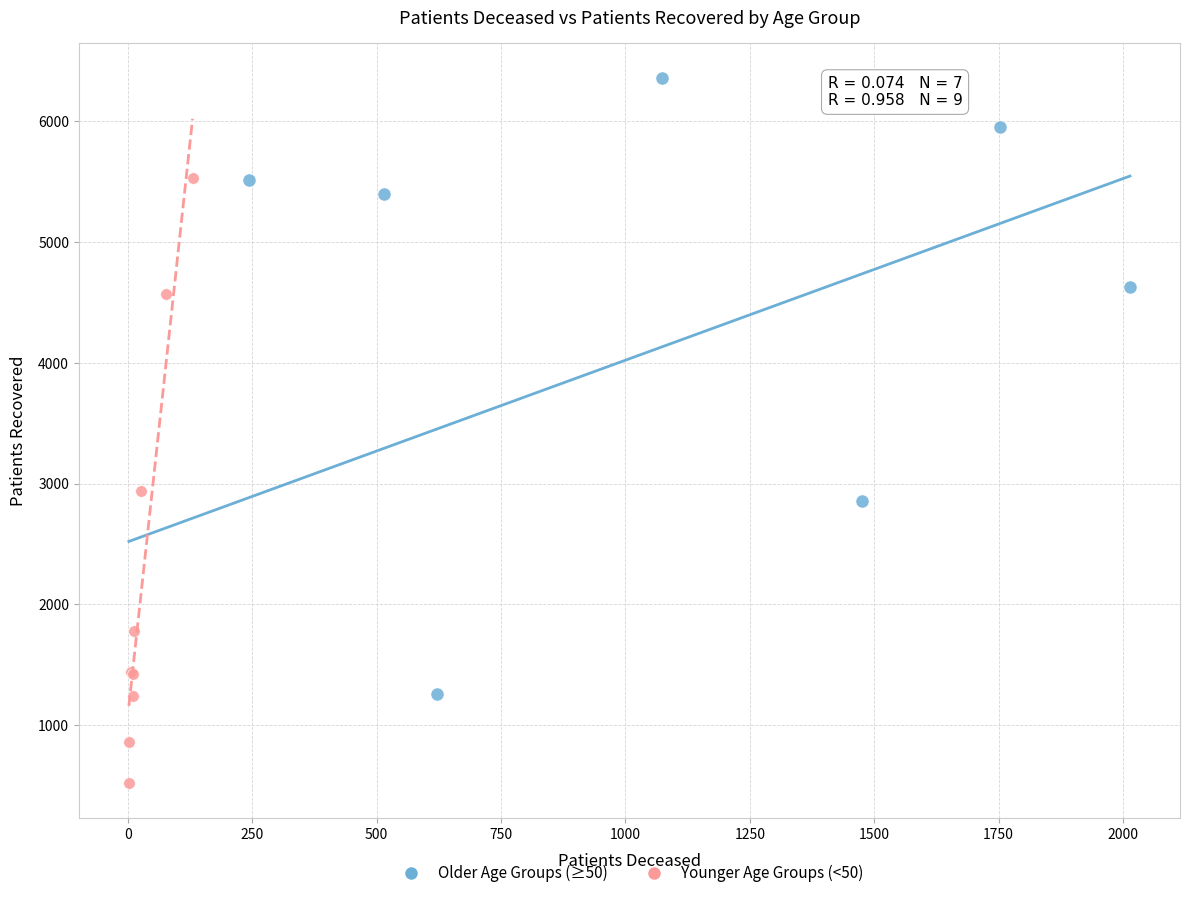

Which series reaches the minimum Y coordinate?

Younger Age Groups (<50)